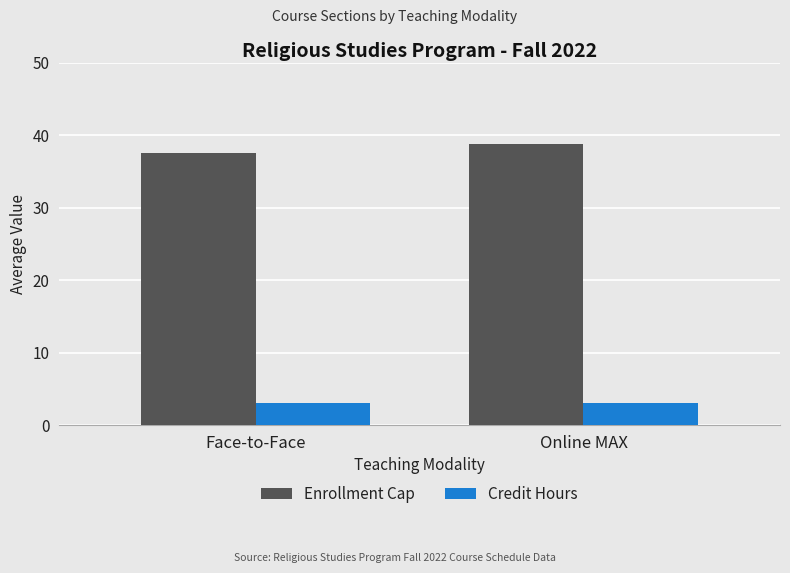

The Credit Hours series shows 3.0 at Face-to-Face. True or false?

True